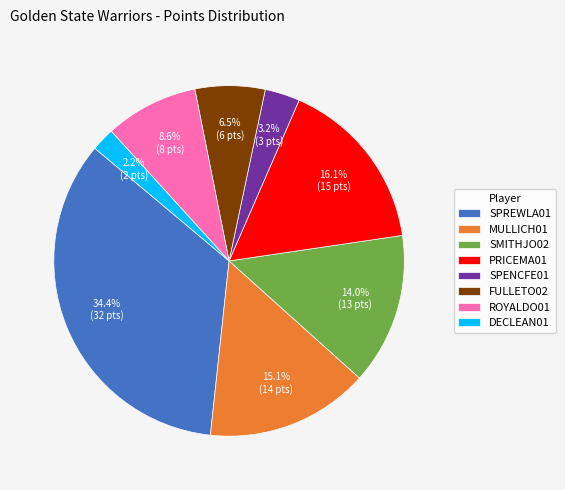

Rank the categories by value from lowest to highest.

DECLEAN01, SPENCFE01, FULLETO02, ROYALDO01, SMITHJO02, MULLICH01, PRICEMA01, SPREWLA01